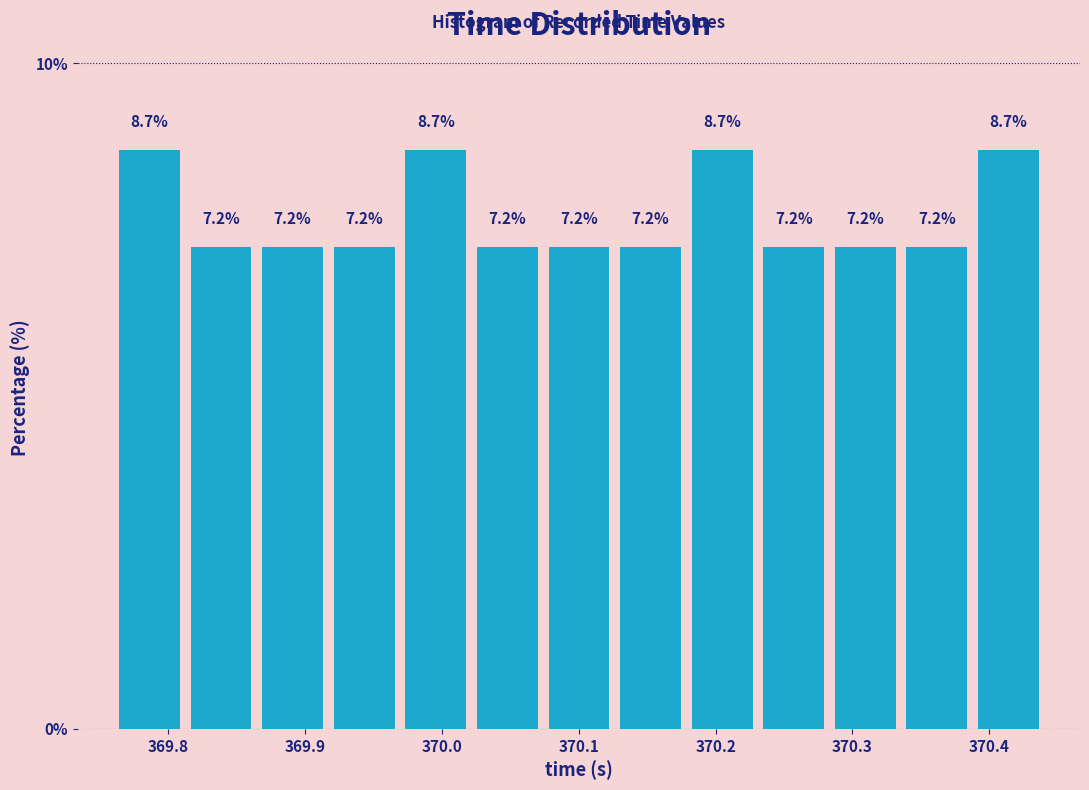

Reading left to right, transcribe this chart: for each bar, give the range it covers on the x-axis and its height. The bar edges are not printed on the chart, so give them approximately, as read against the axis.

369.76 to 369.81: 8.7
369.81 to 369.86: 7.2
369.86 to 369.92: 7.2
369.92 to 369.97: 7.2
369.97 to 370.02: 8.7
370.02 to 370.07: 7.2
370.07 to 370.13: 7.2
370.13 to 370.18: 7.2
370.18 to 370.23: 8.7
370.23 to 370.28: 7.2
370.28 to 370.34: 7.2
370.34 to 370.39: 7.2
370.39 to 370.44: 8.7